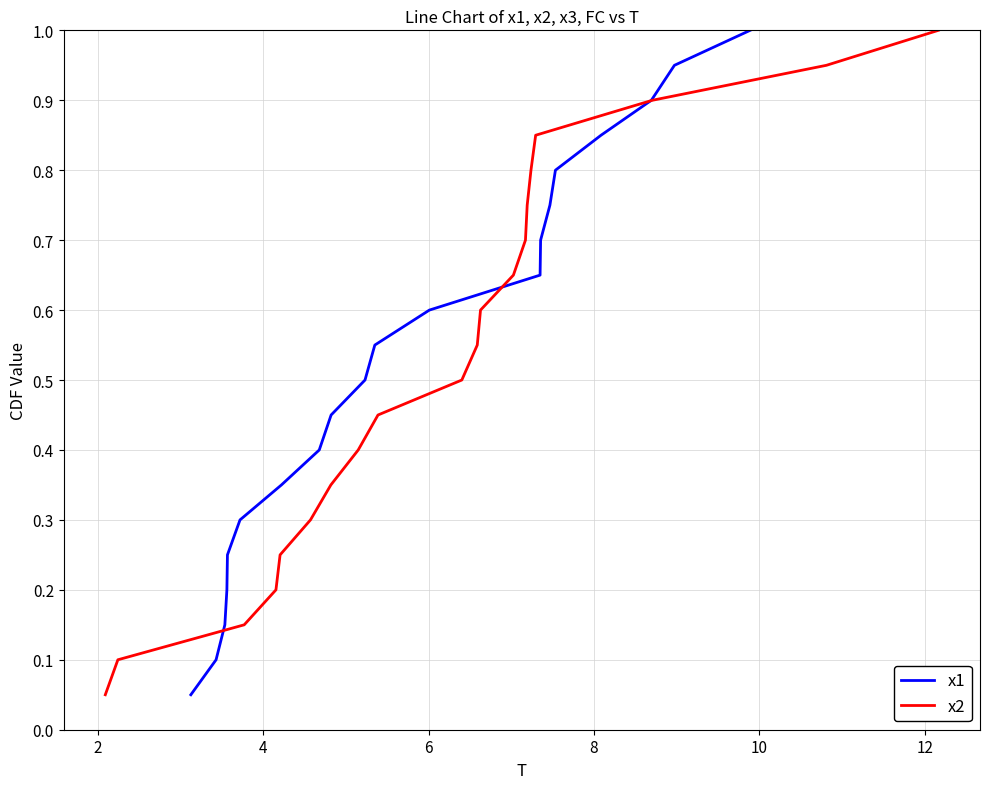

What is the highest value of the x1 series?

1.0